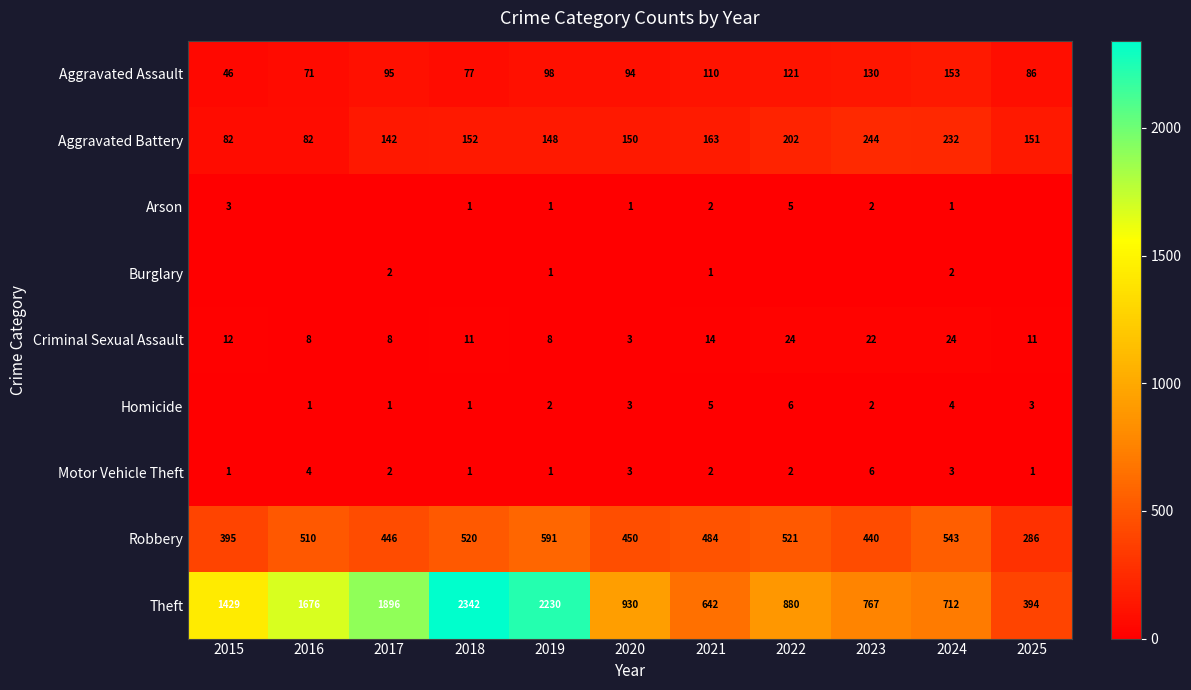

What is the sum of the Aggravated Battery values at 2017 and 2020?

292